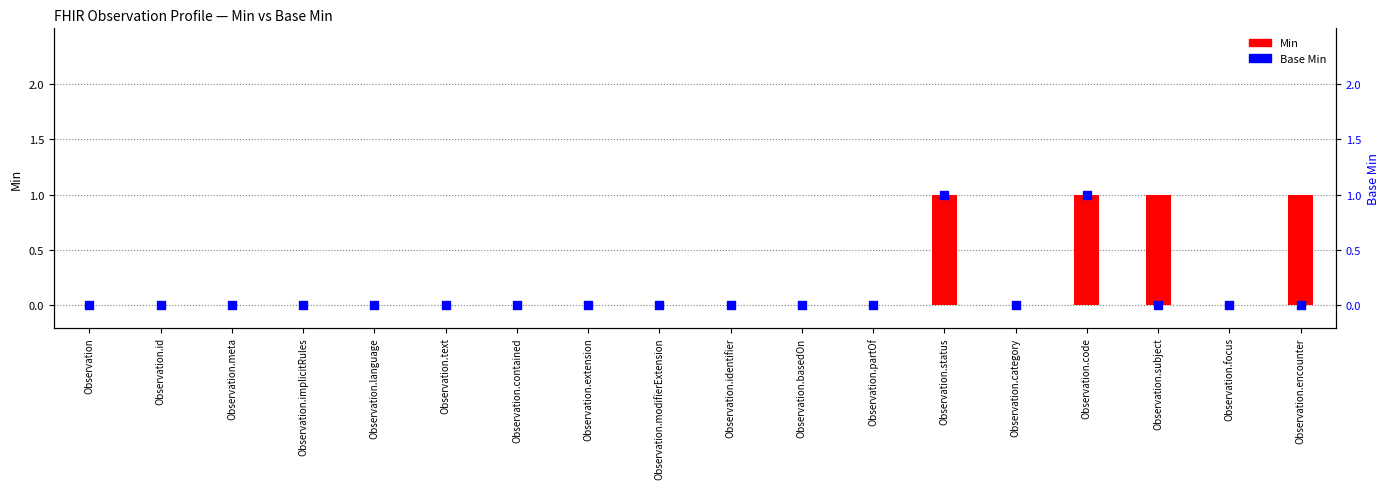

Which series has the largest total across all categories?

Min